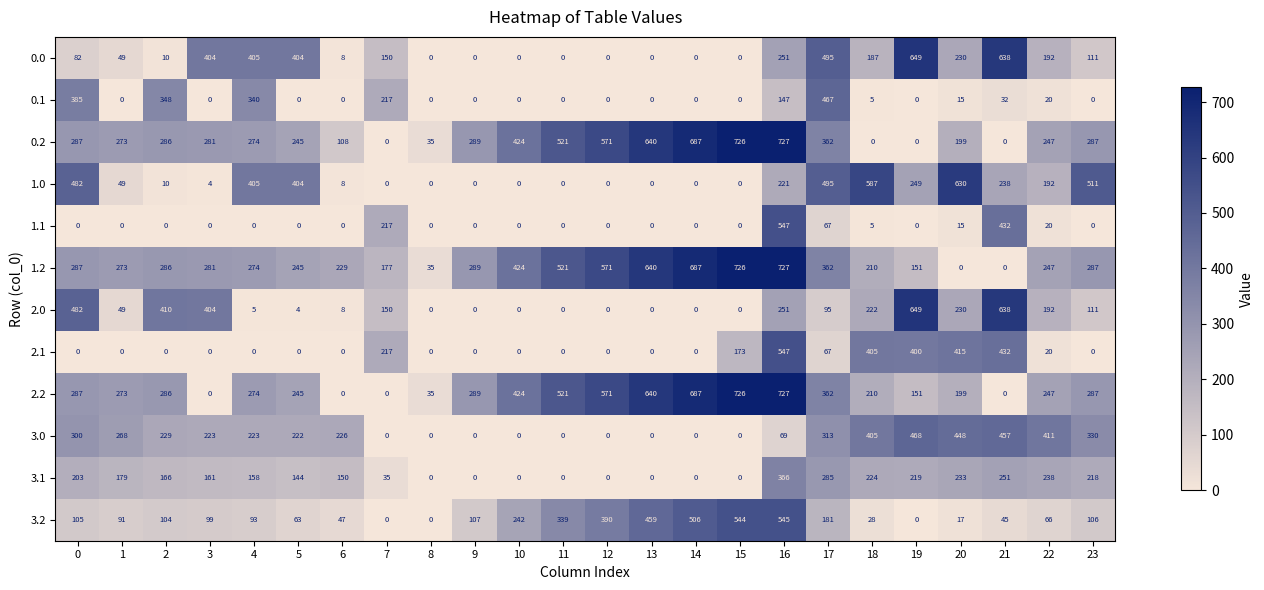

What is the sum of all 2.2 values?

7441